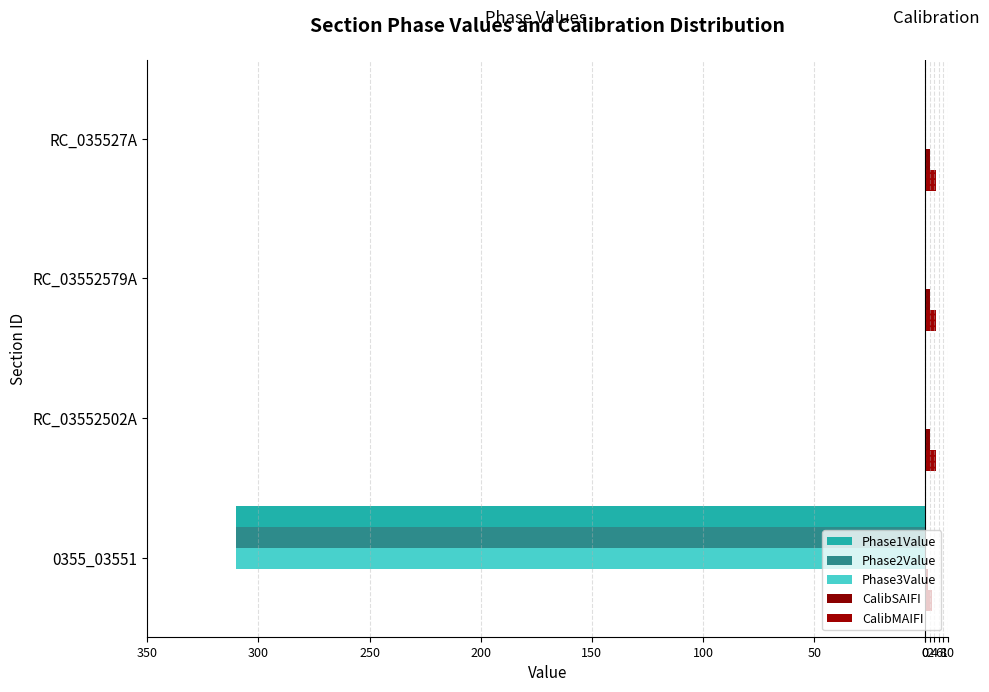

Which series has the widest spread of values?

Phase1Value